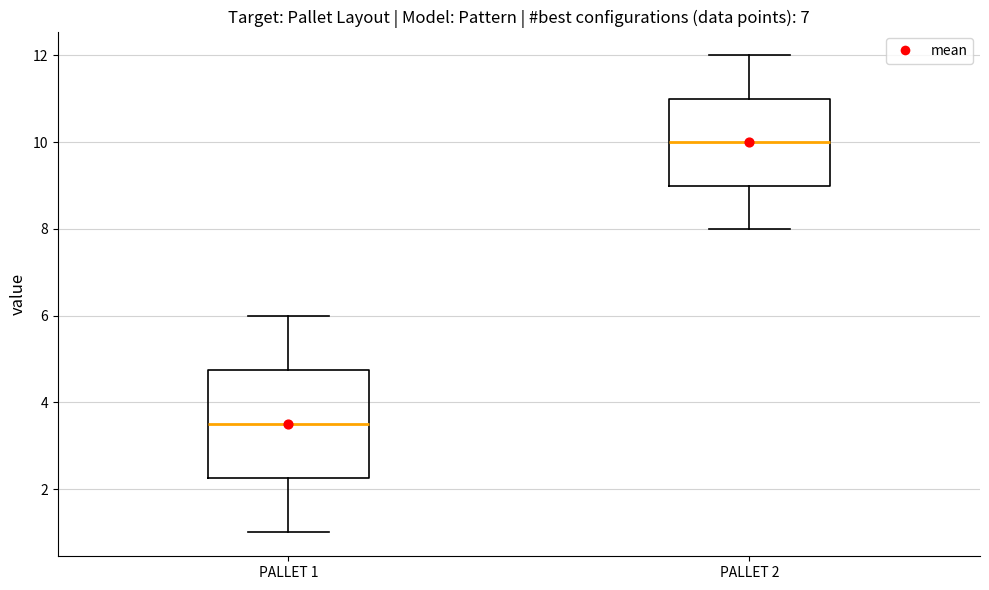

Reading left to right, transcribe this box plot: for each box, give where its median line is, the range the box spans, and where its two whiskers end, as read against the y-axis. The values are not printed on the chart, so give them approximately, as read against the axis.

PALLET 1: median 3.6, box 2.2 to 4.8, whiskers 1.0 to 6.0
PALLET 2: median 10.0, box 9.0 to 11.0, whiskers 8.0 to 12.0